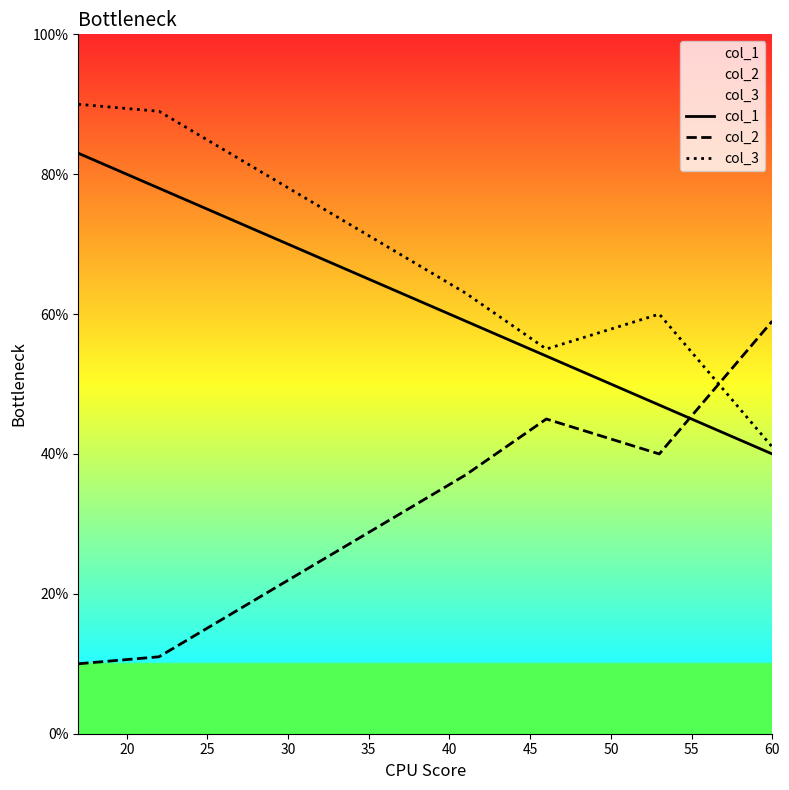

How many lines are shown in the chart?

3